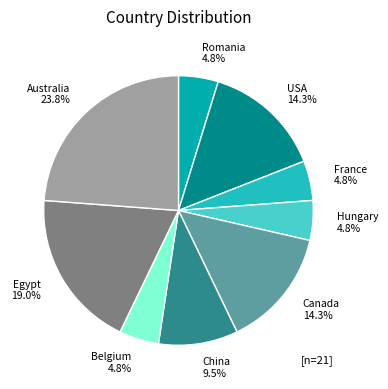

True or false: Australia accounts for 14% of the total.

False